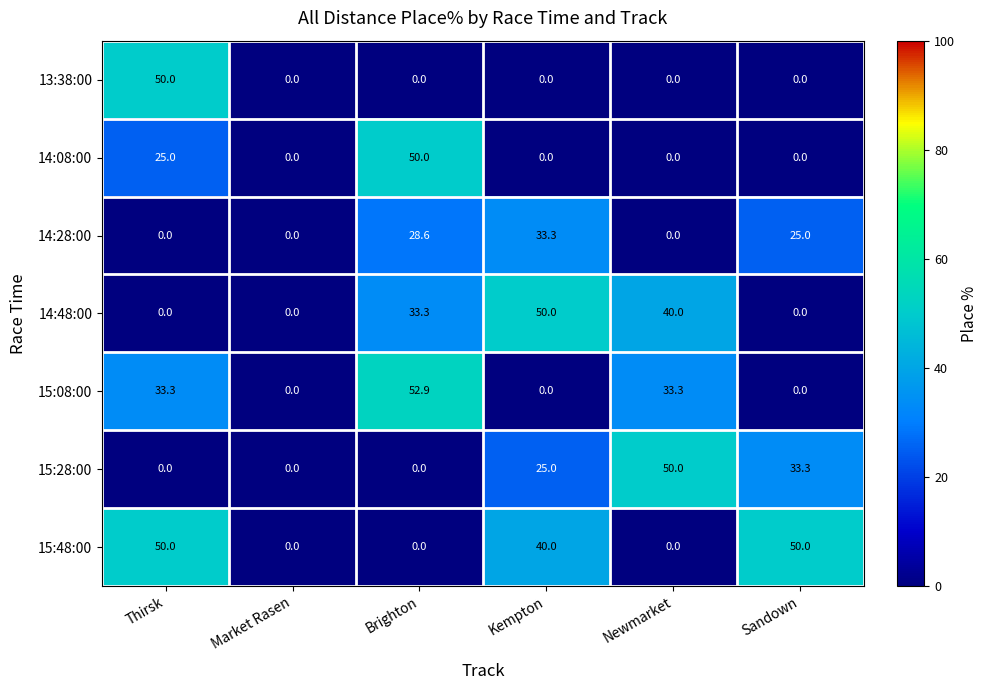

How many positive values does the 13:38:00 series have?

1